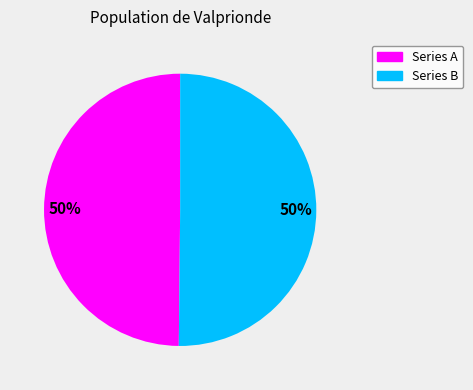

To the nearest percent, what is the average slice percentage?

50%